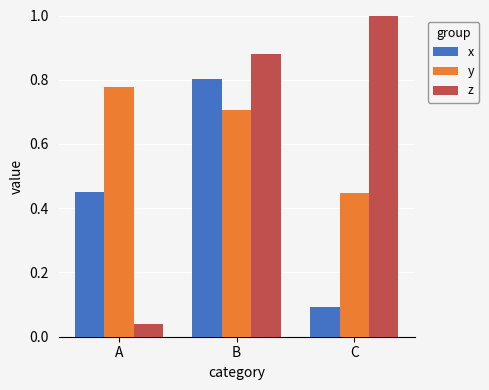

What is the total value across all series at A?

1.3